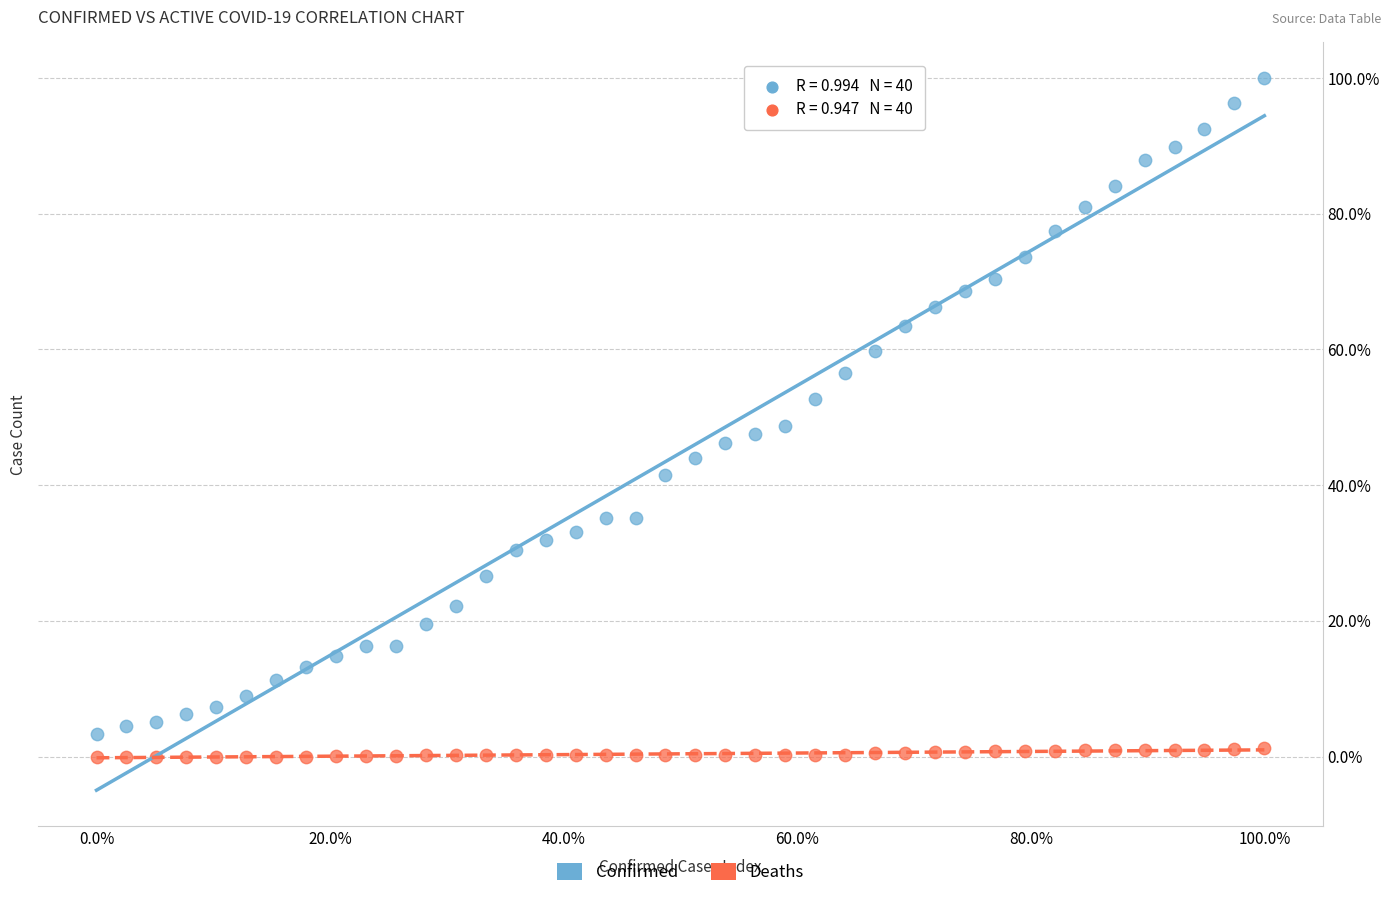

Which series contains the highest Y value?

Confirmed